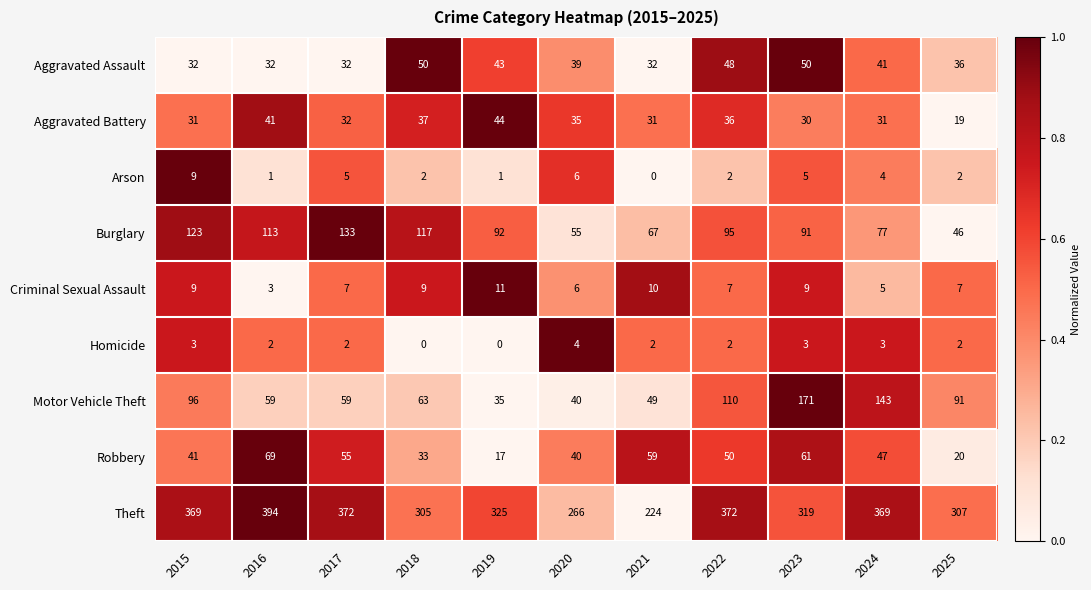

At which category is the sum across all series the highest?

2023